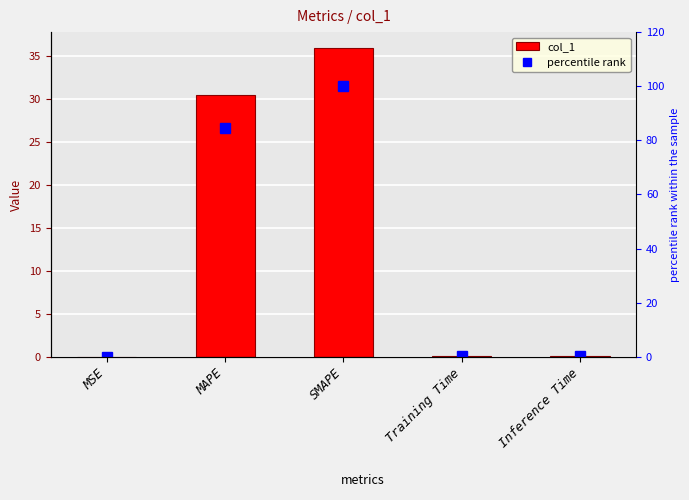

Reading left to right, list all the values displayed in this chart.

col_1: 0.0	30.5	36.0	0.1	0.1
percentile rank: 0.0	84.7	100.0	0.2	0.2